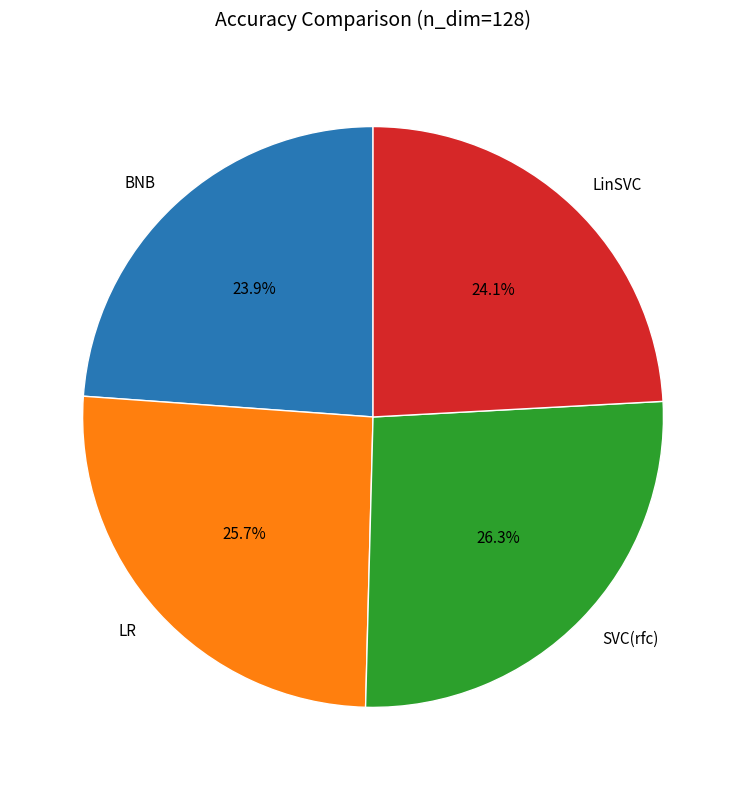

To the nearest percent, what percentage of the pie is BNB?

24%